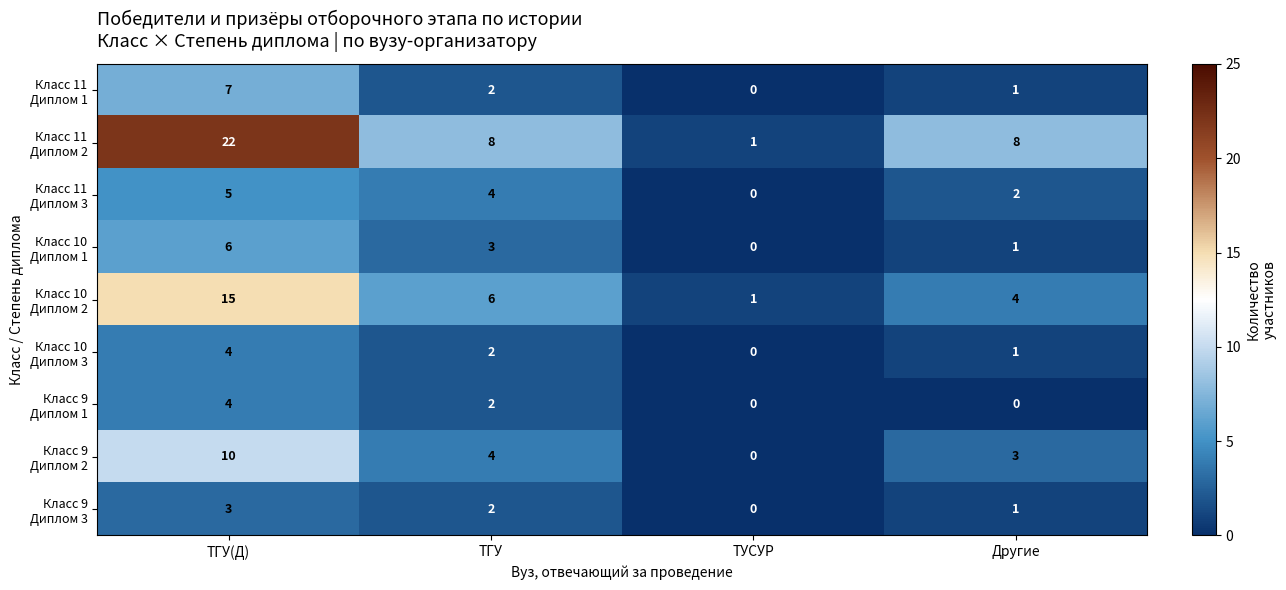

What is the spread (max minus min) of values at Другие?

8